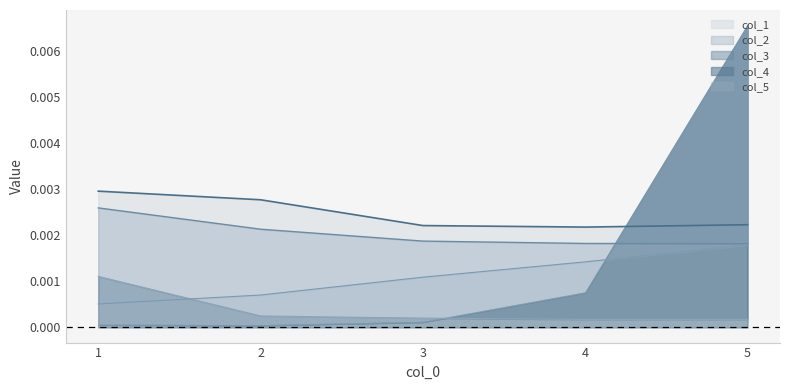

Which category has the lowest value in the col_3 series?

4